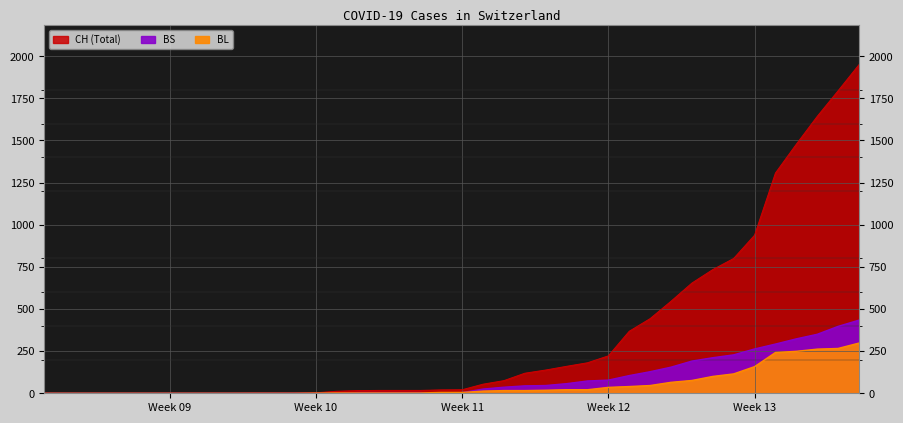

What is the difference between the BL values at 2020-04-03 and 2020-04-04?

32